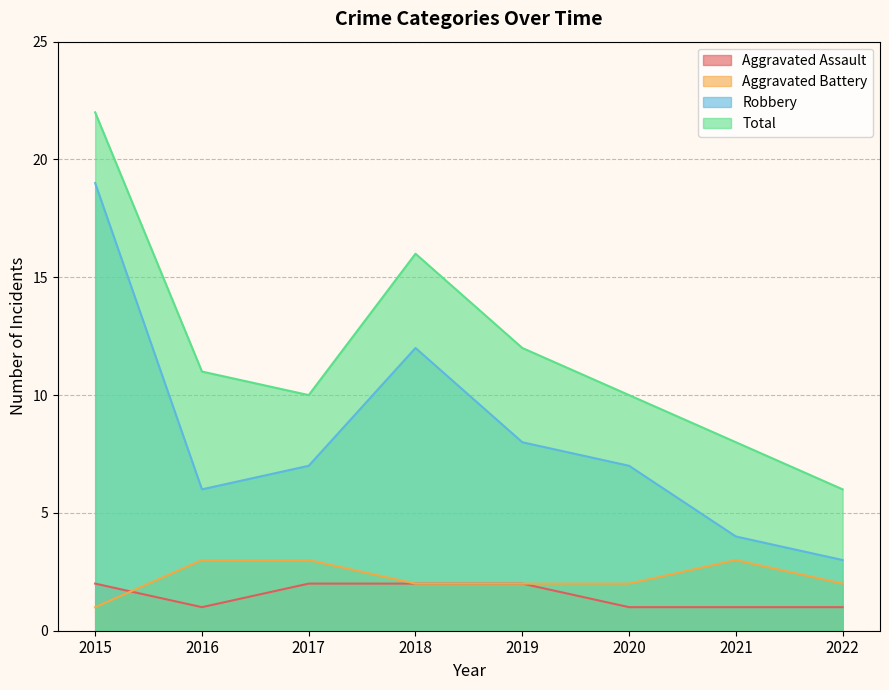

At which label is Total closest to 14?

2018